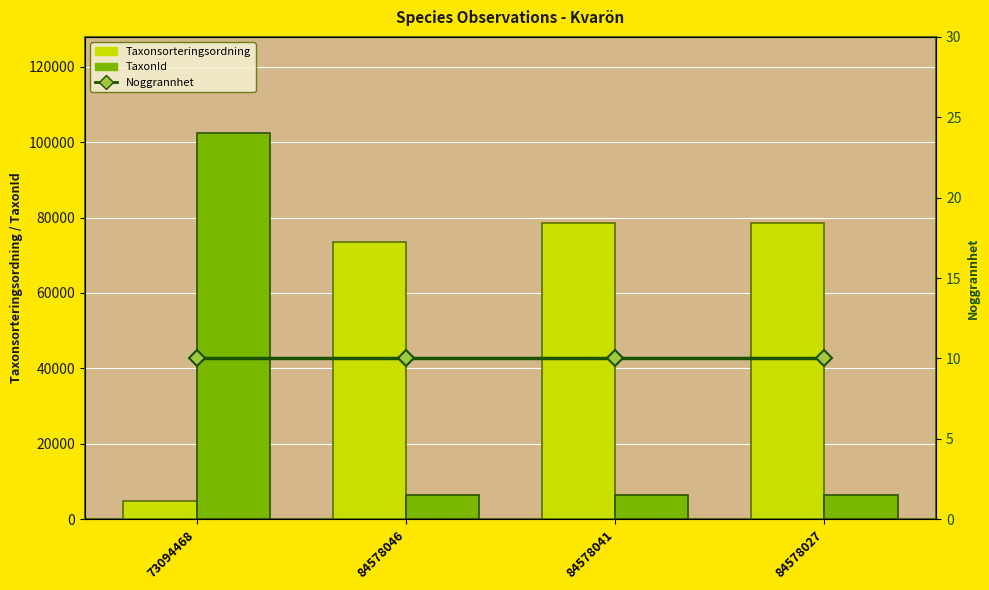

What value does the Noggrannhet series have at 73094468?

10